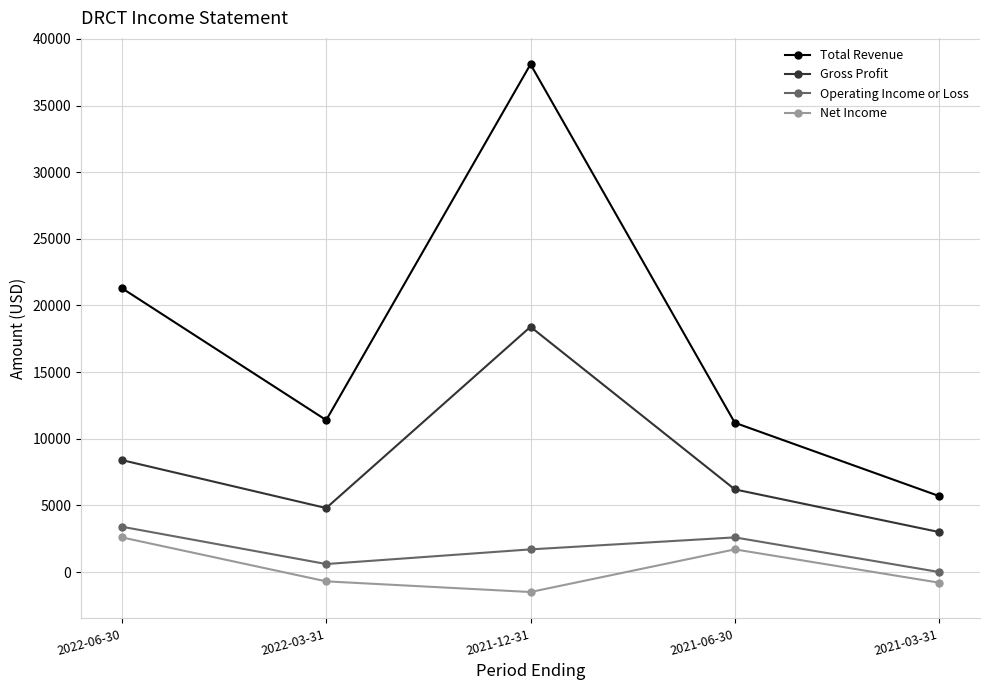

How many values in the Net Income series are below -700?

2